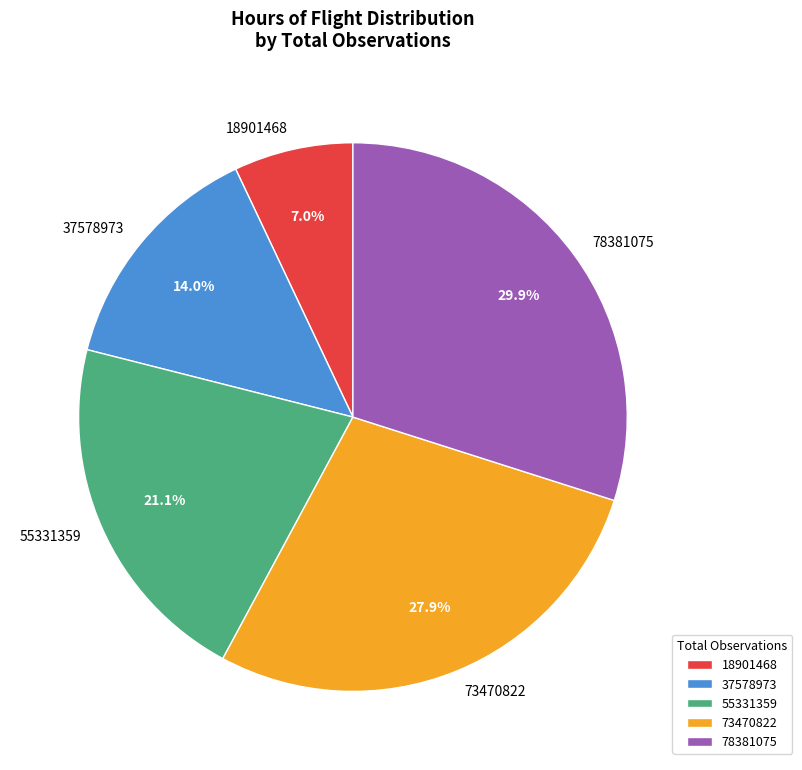

To the nearest percent, what percentage of the pie is 18901468?

7%